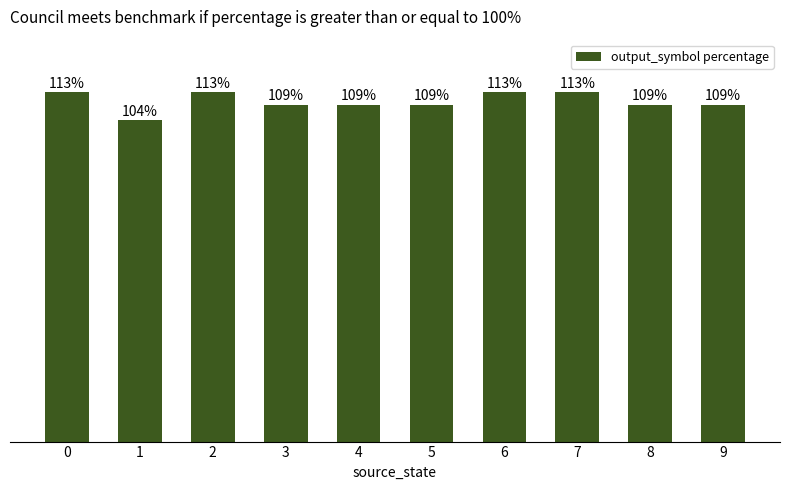

What is the sum of all values?

1101